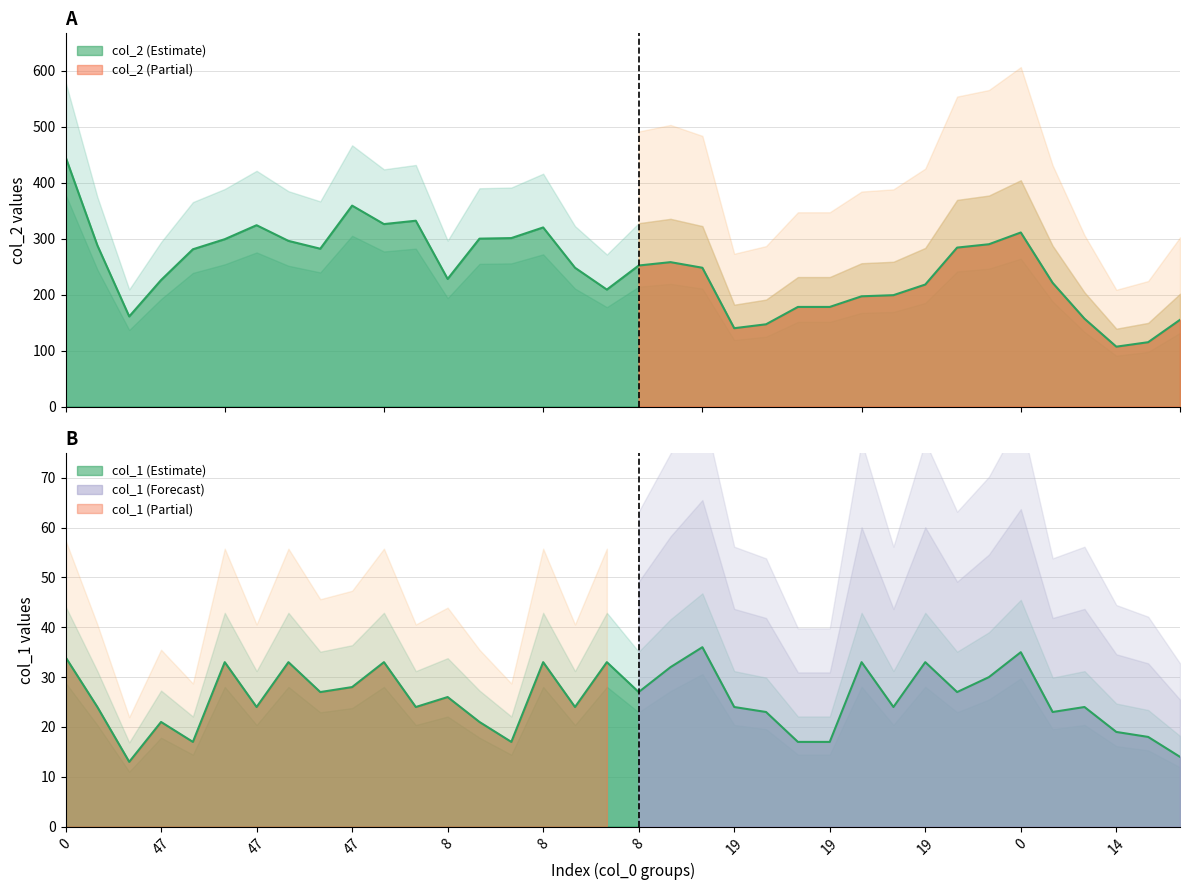

Which series has the largest total across all categories?

col_2